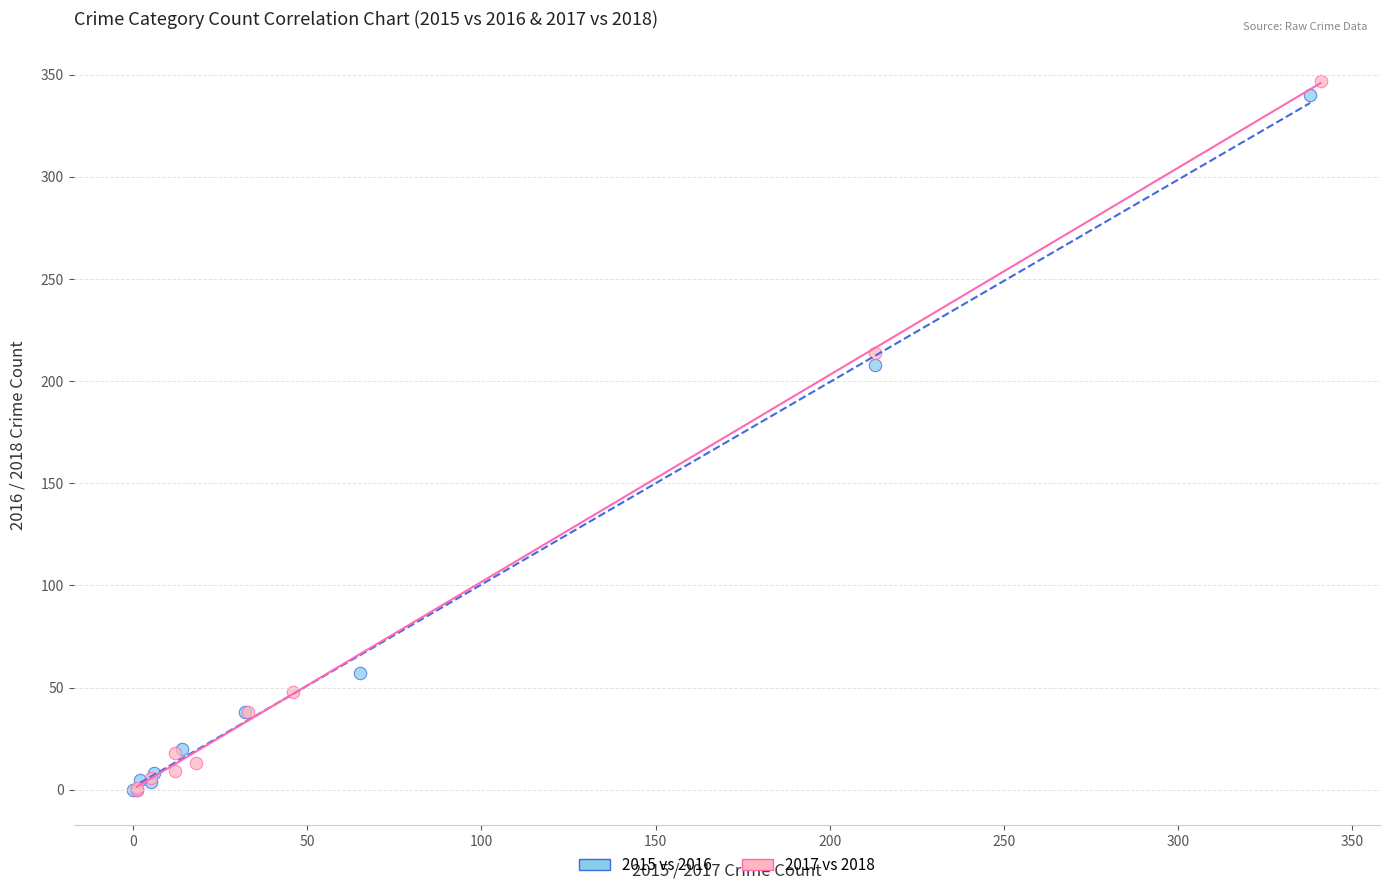

Which series has the largest Y range (max minus min)?

2017 vs 2018